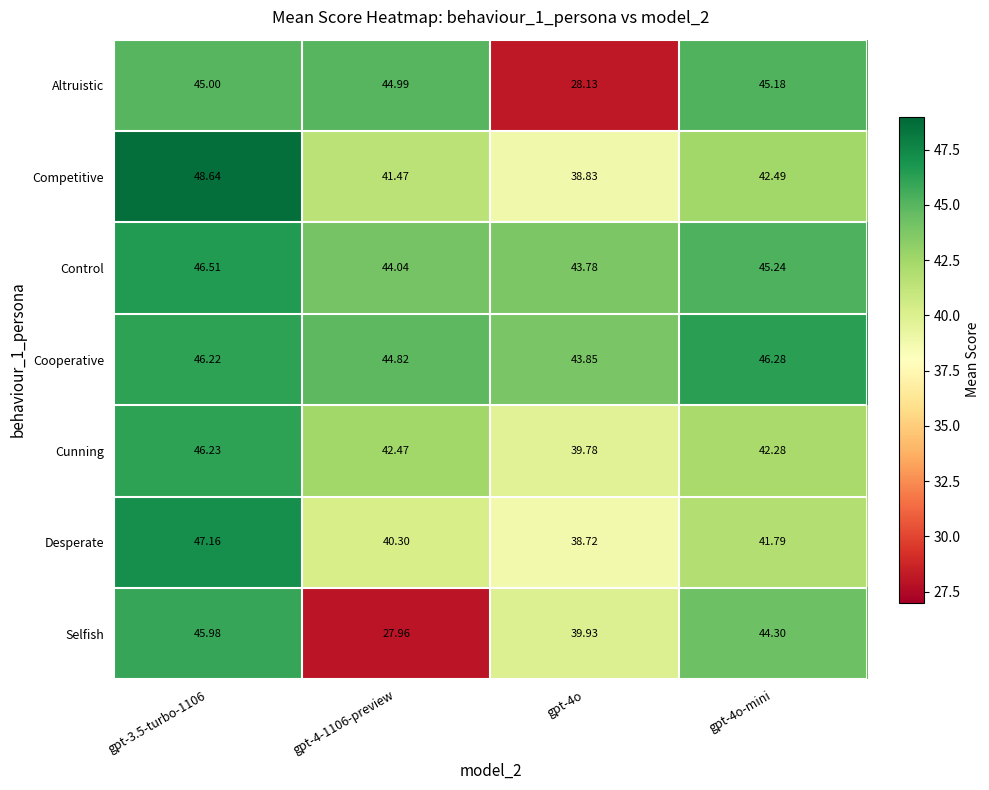

Rank the series at gpt-4o from lowest to highest value.

Altruistic, Desperate, Competitive, Cunning, Selfish, Control, Cooperative